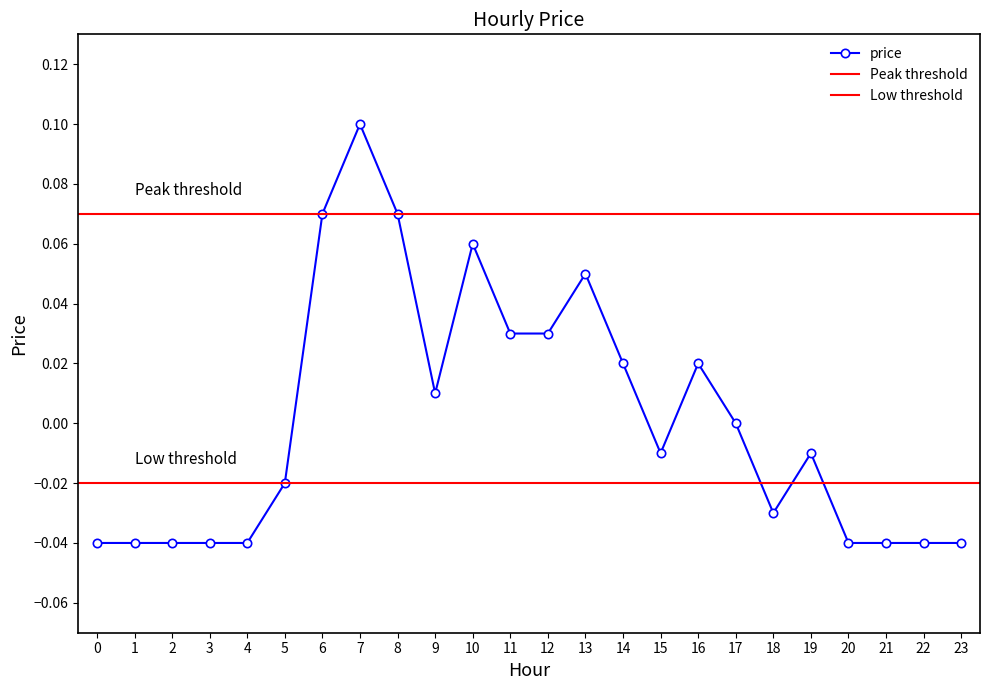

At which label does the data first exceed 0?

6